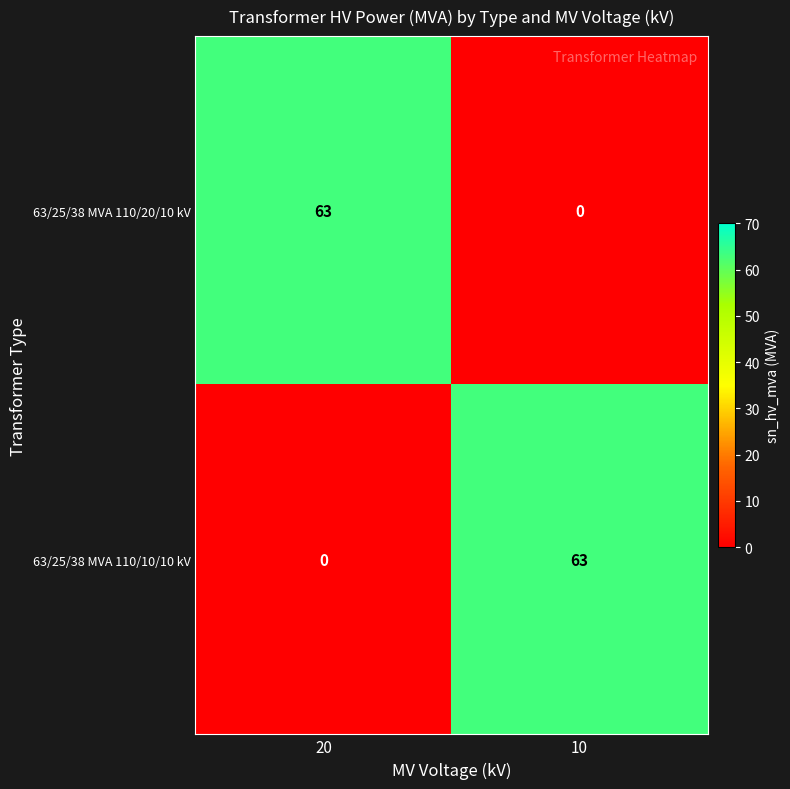

What is the average value of the 63/25/38 MVA 110/10/10 kV series?

32